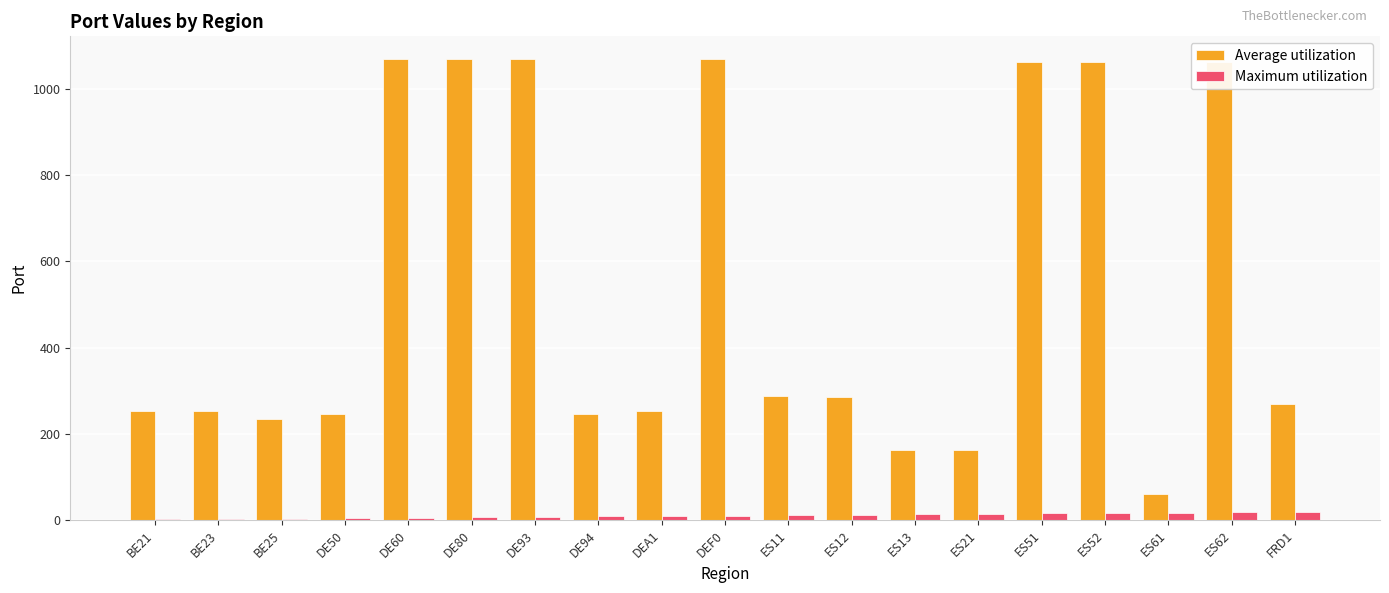

Which series has the largest total across all categories?

Average utilization